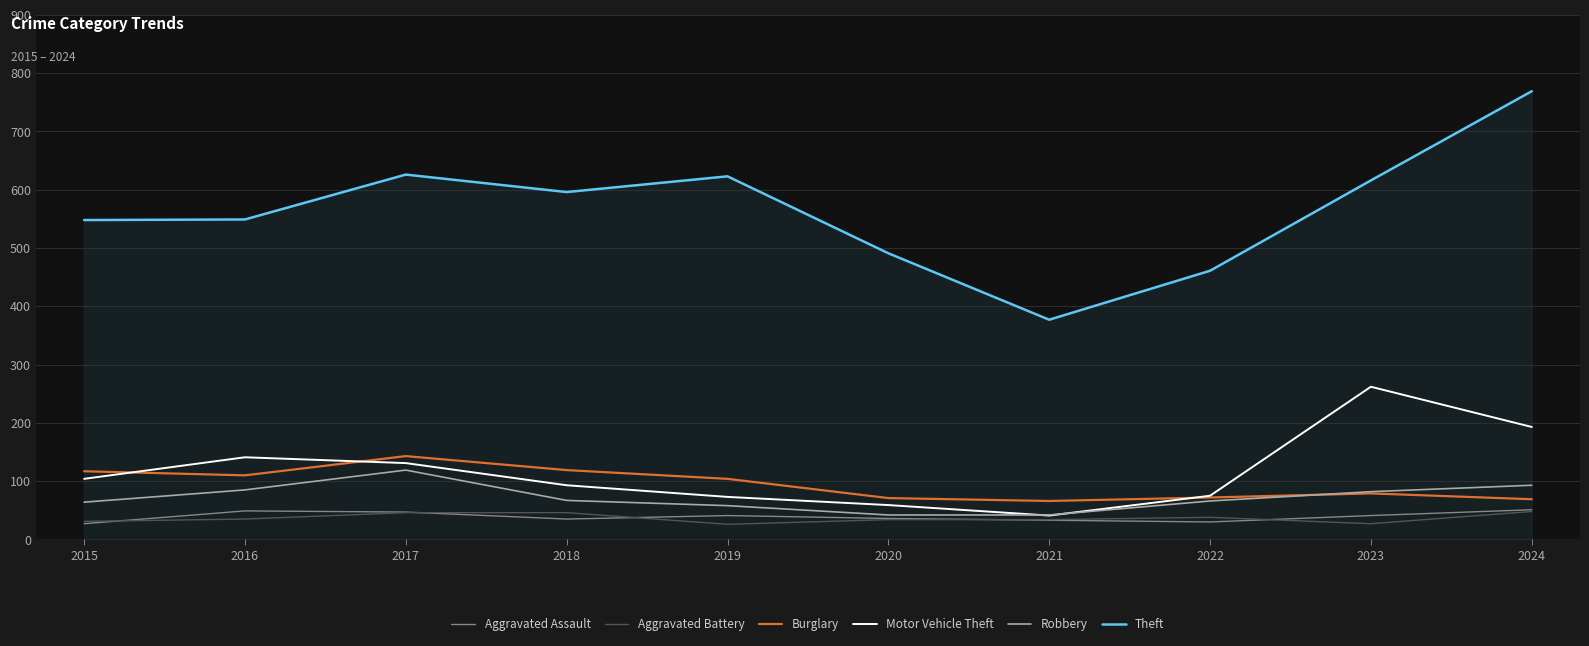

Which series has the largest total across all categories?

Theft